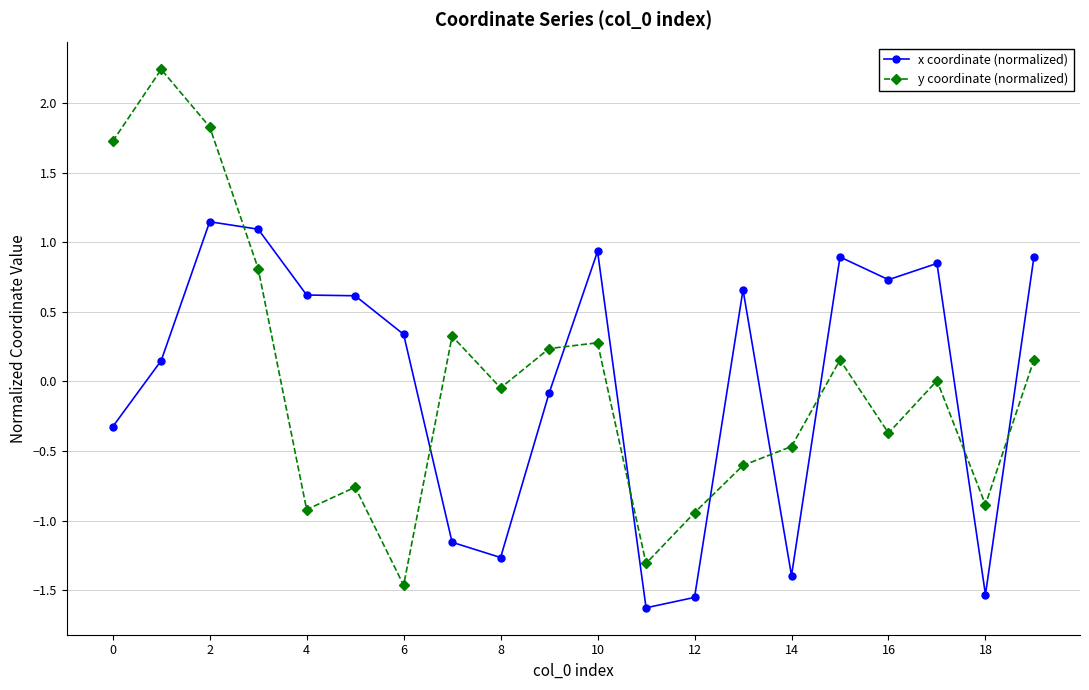

At how many categories does at least one series exceed 1?

4